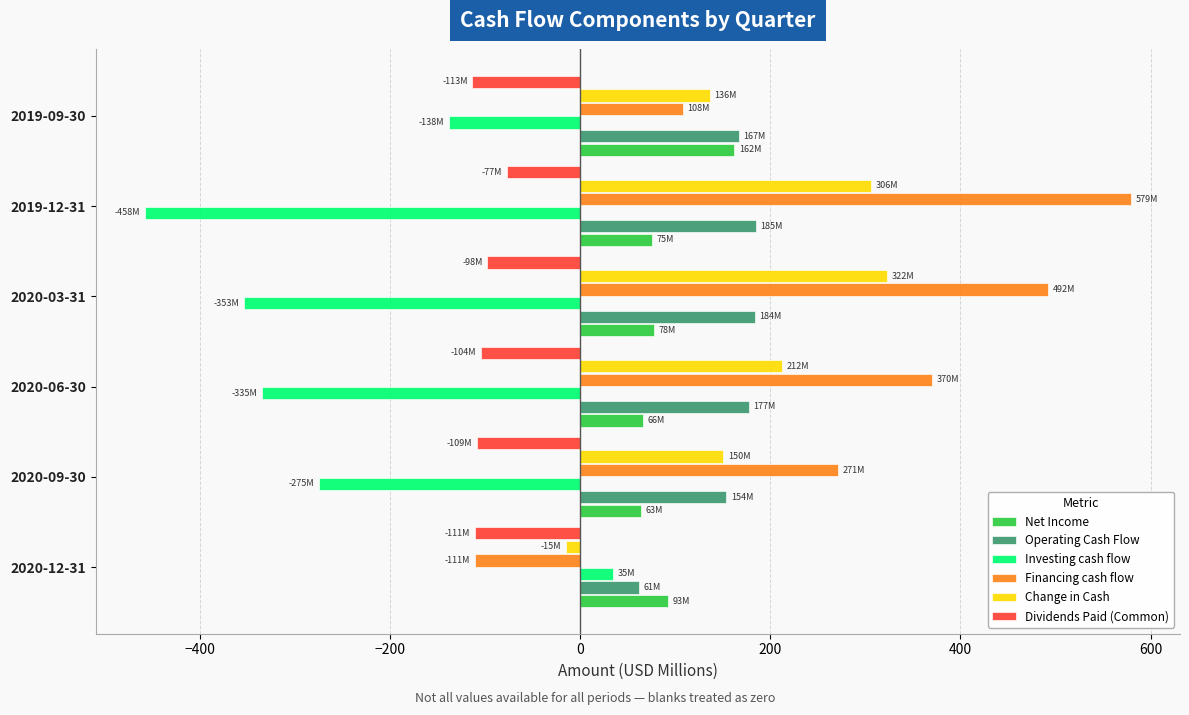

What is the greatest value displayed?

579.1